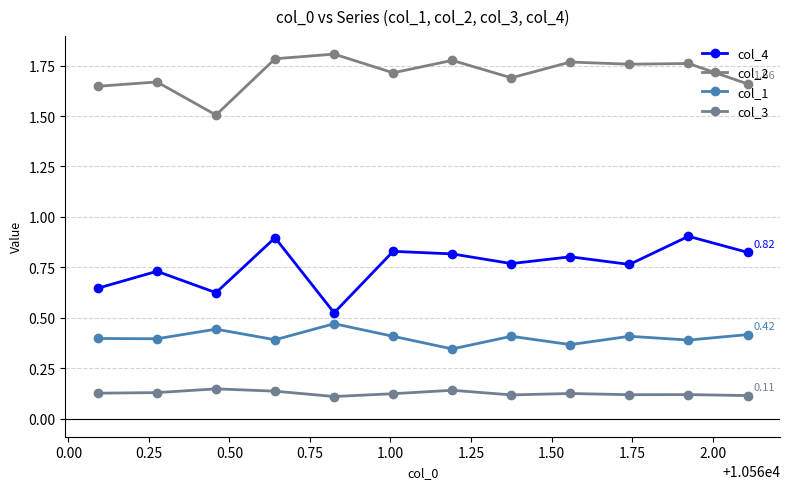

True or false: col_3 and col_1 intersect in this chart.

False